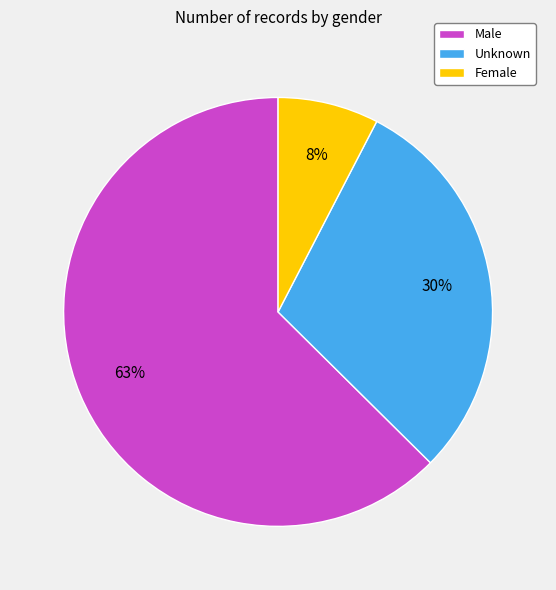

How many slices are in this pie chart?

3